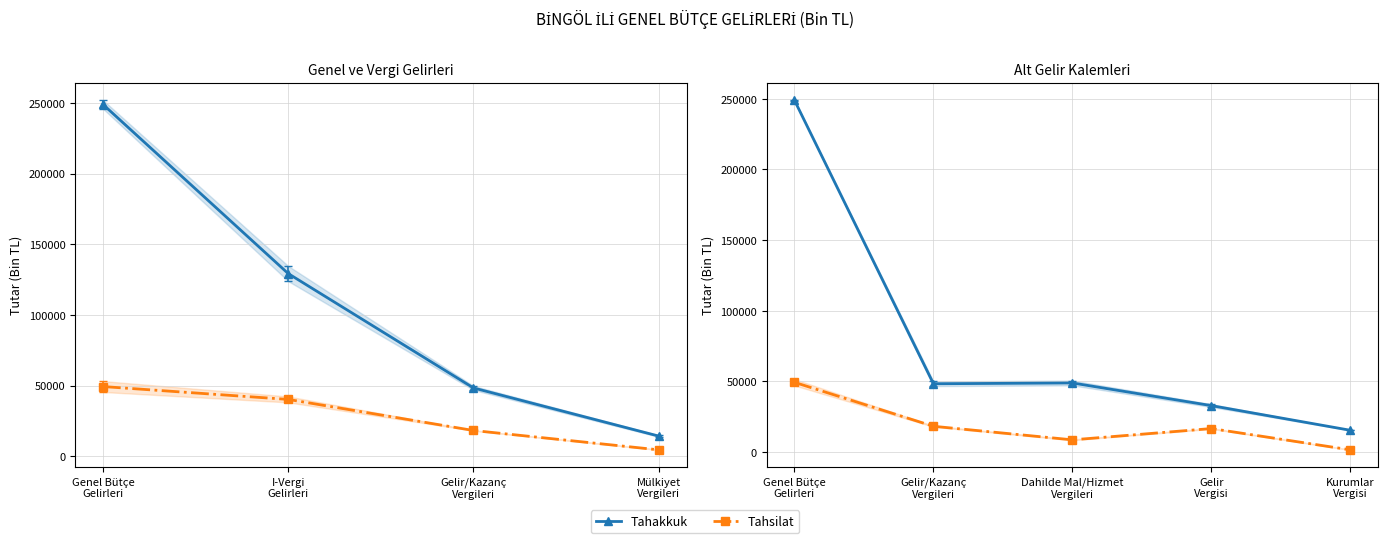

How many lines are shown in the chart?

2